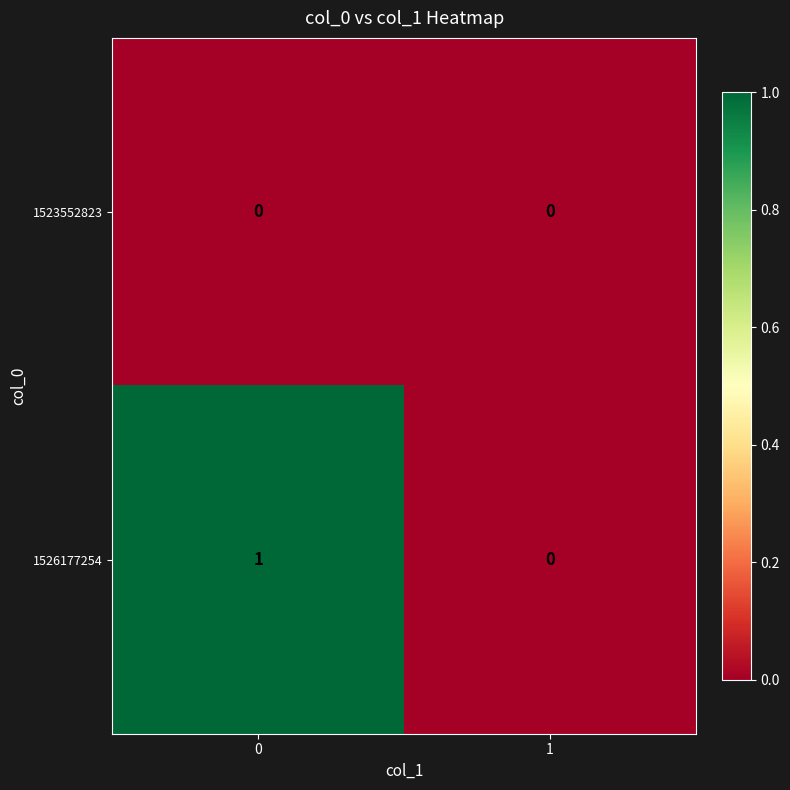

Which series has the largest total across all categories?

1526177254